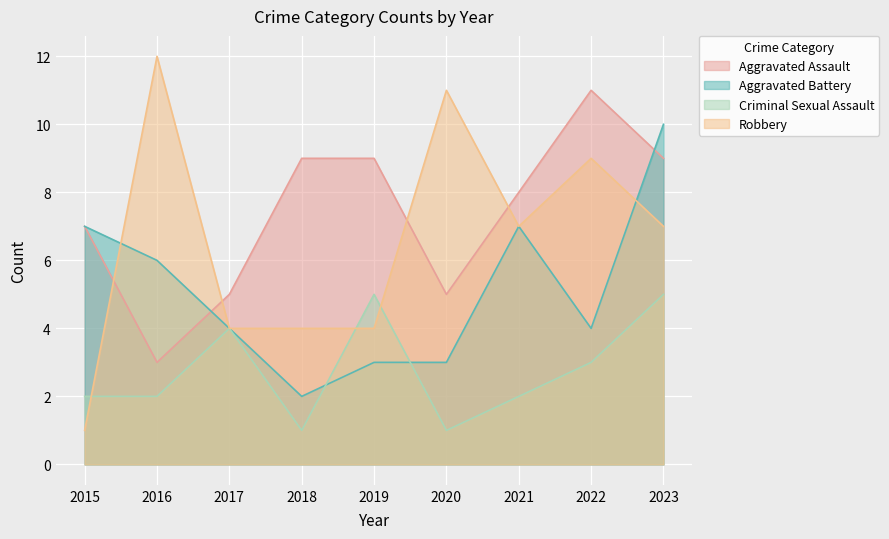

Which series has the largest total across all categories?

Aggravated Assault